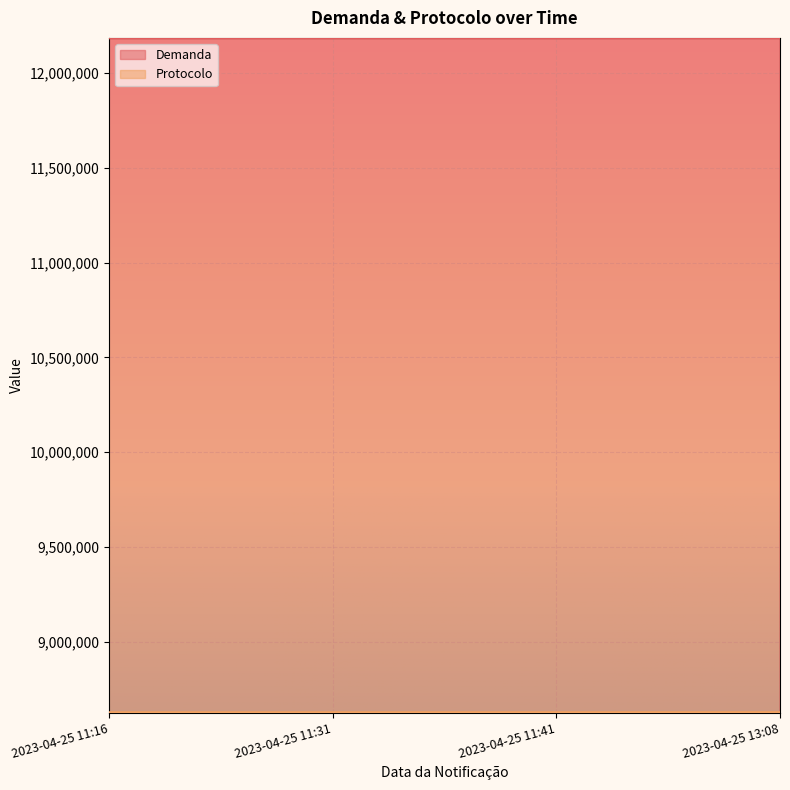

At which label is Demanda closest to 12185457?

2023-04-25 11:41